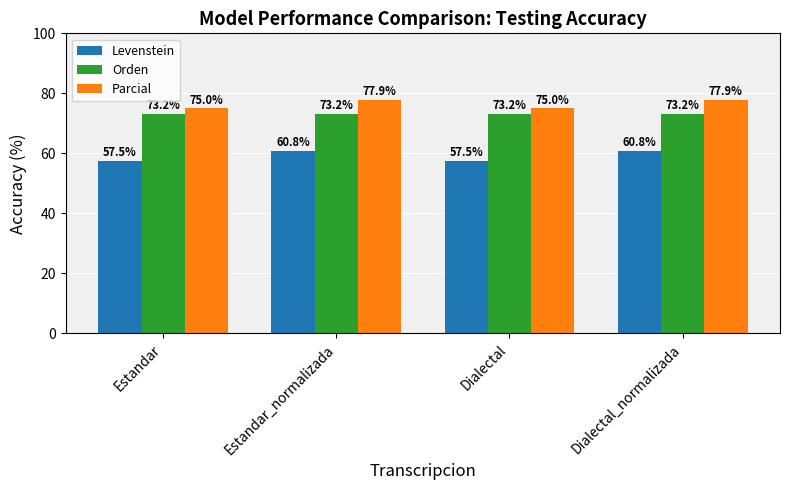

Does the chart contain stacked bars?

No